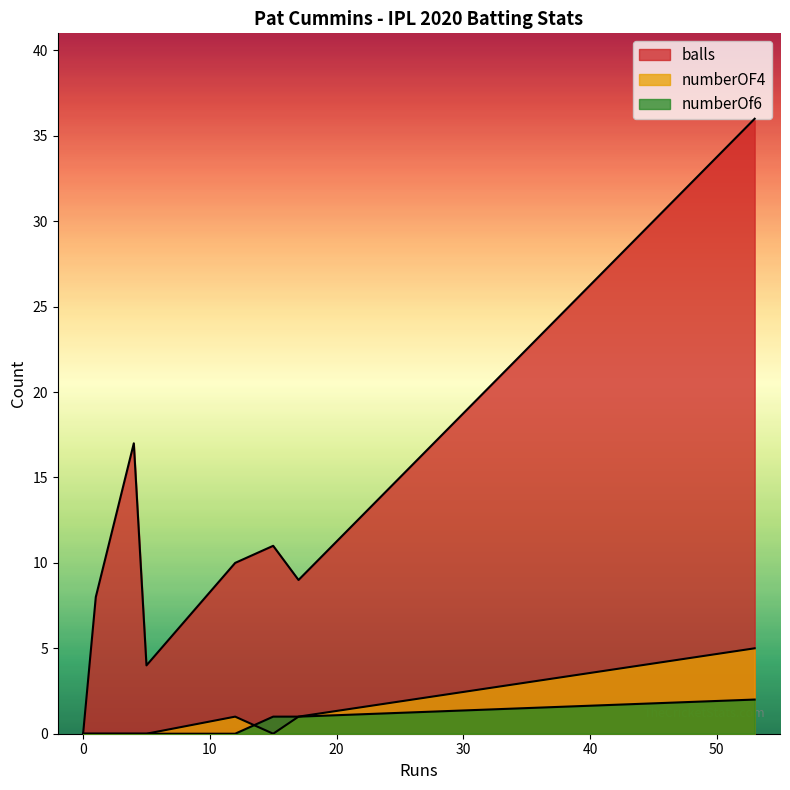

How many data points does each series have?

8